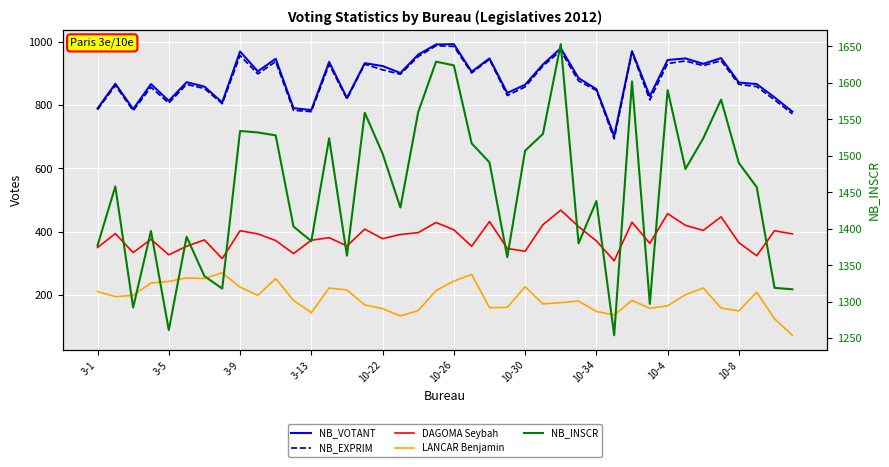

Is it true that NB_VOTANT equals 942 at 10-4?

True